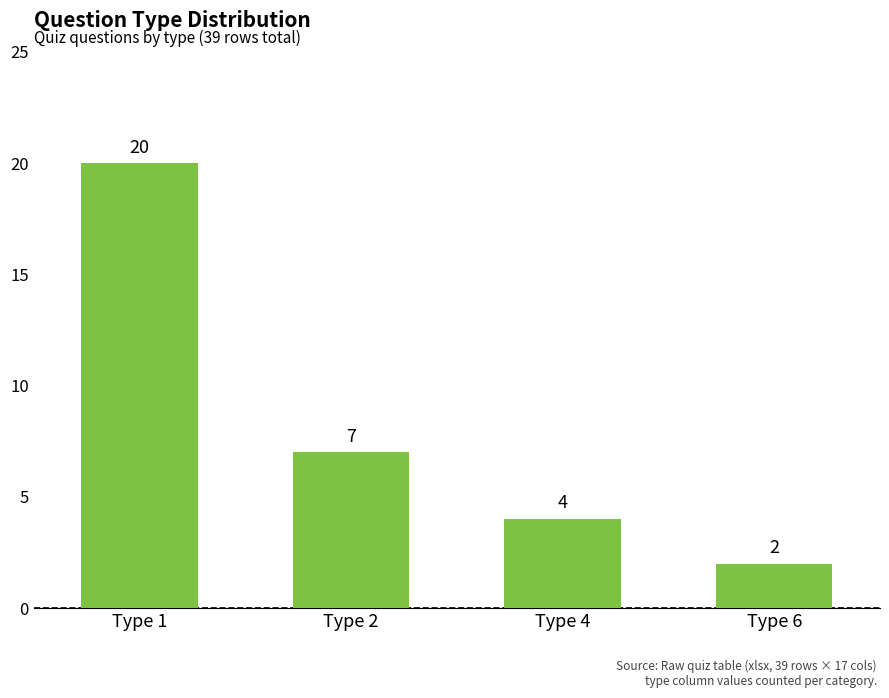

Count the number of categories in the chart.

4